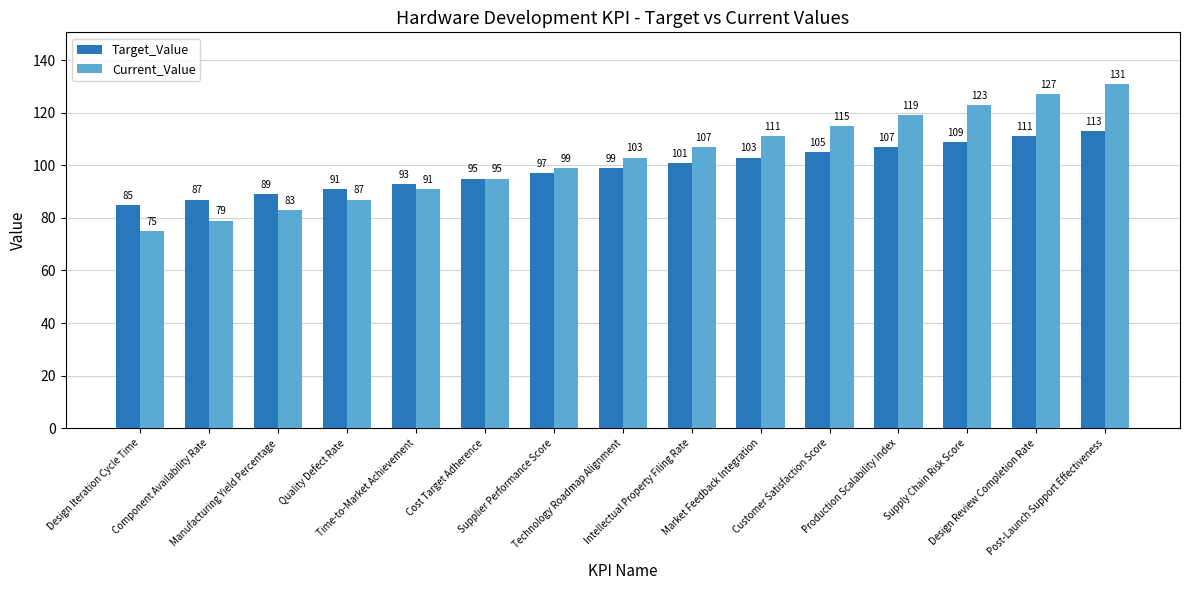

Reading left to right, what are all the values shown in this chart?

Target_Value: Design Iteration Cycle Time=85	Component Availability Rate=87	Manufacturing Yield Percentage=89	Quality Defect Rate=91	Time-to-Market Achievement=93	Cost Target Adherence=95	Supplier Performance Score=97	Technology Roadmap Alignment=99	Intellectual Property Filing Rate=101	Market Feedback Integration=103	Customer Satisfaction Score=105	Production Scalability Index=107	Supply Chain Risk Score=109	Design Review Completion Rate=111	Post-Launch Support Effectiveness=113
Current_Value: Design Iteration Cycle Time=75	Component Availability Rate=79	Manufacturing Yield Percentage=83	Quality Defect Rate=87	Time-to-Market Achievement=91	Cost Target Adherence=95	Supplier Performance Score=99	Technology Roadmap Alignment=103	Intellectual Property Filing Rate=107	Market Feedback Integration=111	Customer Satisfaction Score=115	Production Scalability Index=119	Supply Chain Risk Score=123	Design Review Completion Rate=127	Post-Launch Support Effectiveness=131